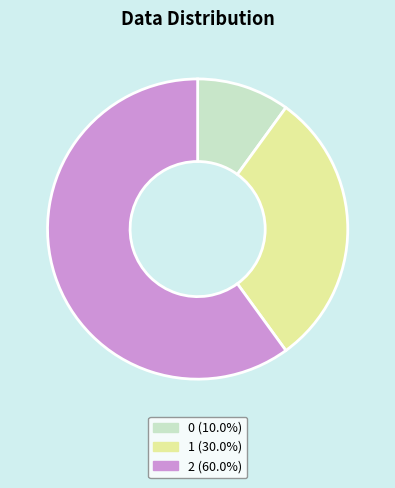

Is there a majority slice in this chart?

Yes